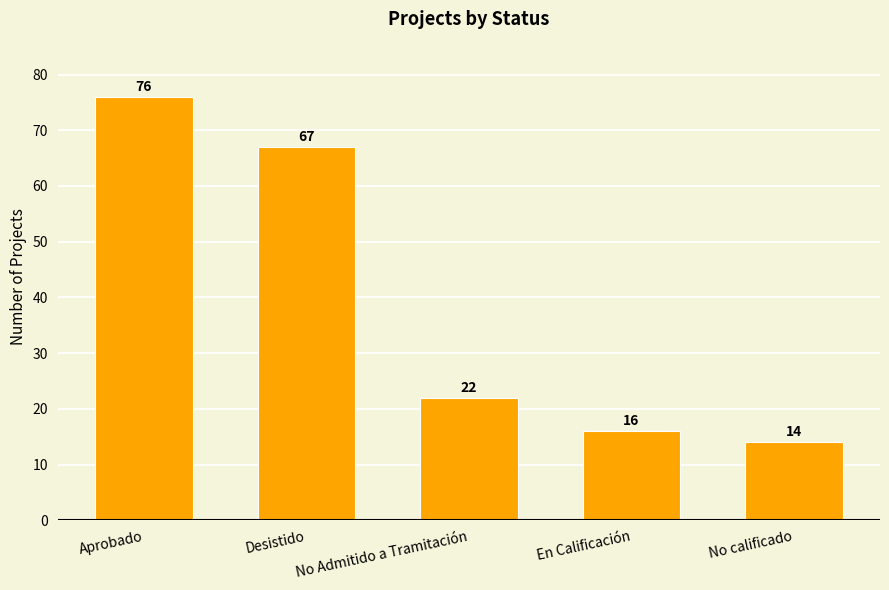

Rank the categories by value from lowest to highest.

No calificado, En Calificación, No Admitido a Tramitación, Desistido, Aprobado